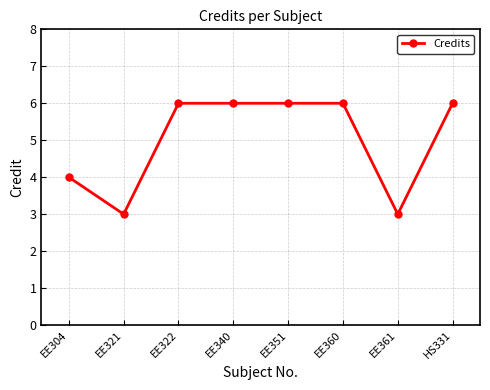

What is the change in value from EE321 to EE360?

+3